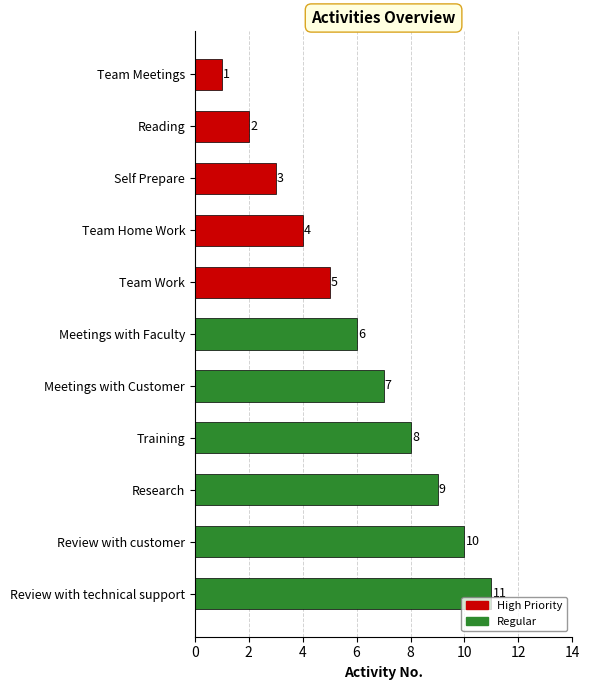

List the labels in order of value, largest first.

Review with technical support, Review with customer, Research, Training, Meetings with Customer, Meetings with Faculty, Team Work, Team Home Work, Self Prepare, Reading, Team Meetings